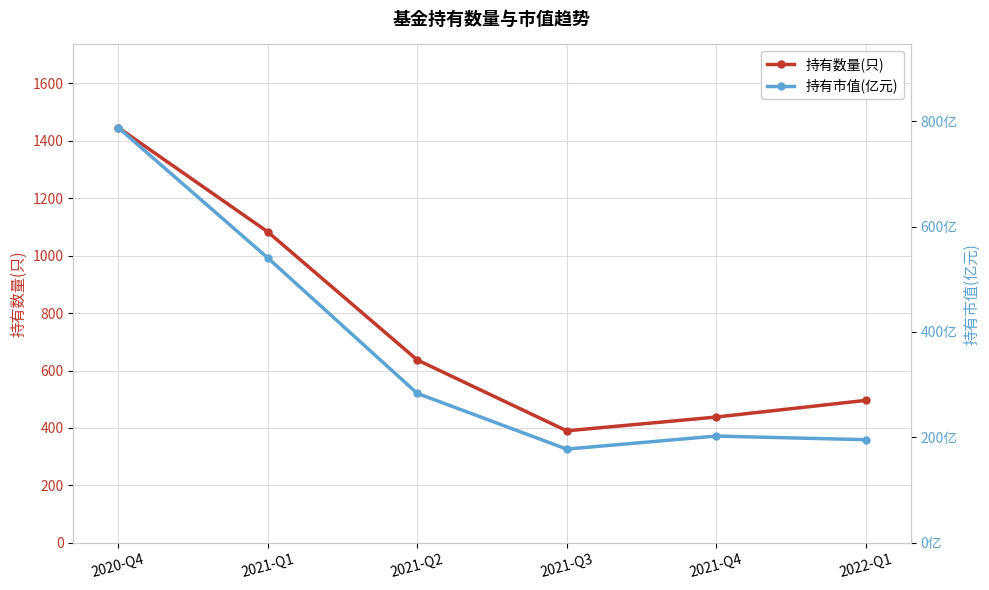

How many values in the 持有市值(亿元) series are below 283?

3